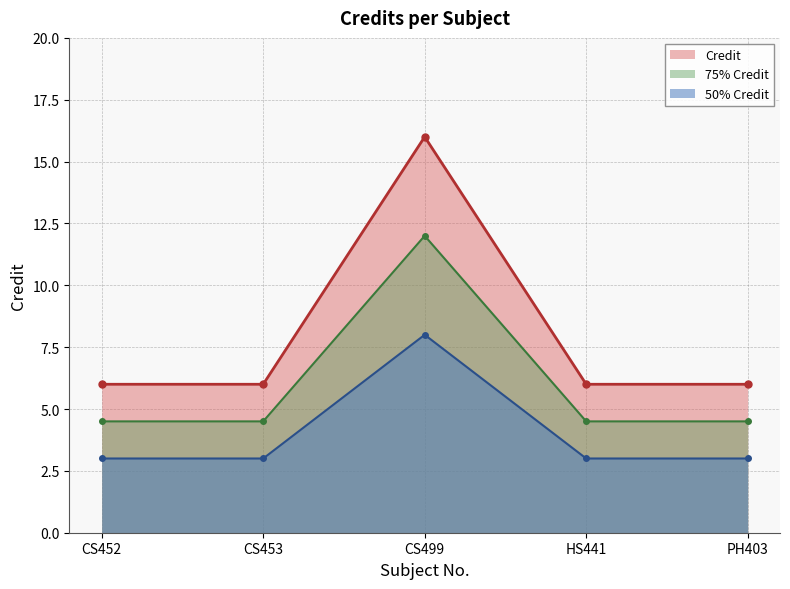

List the labels in order of value, largest first.

CS499, CS452, CS453, HS441, PH403